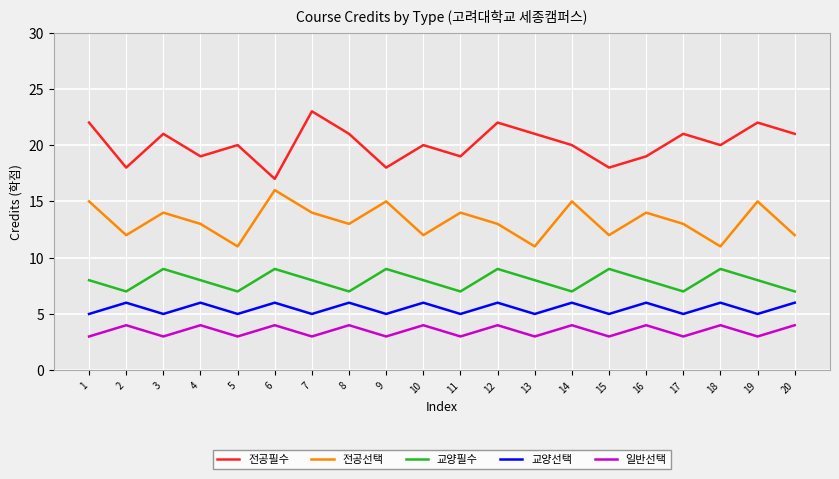

What is the minimum value shown in the chart?

3